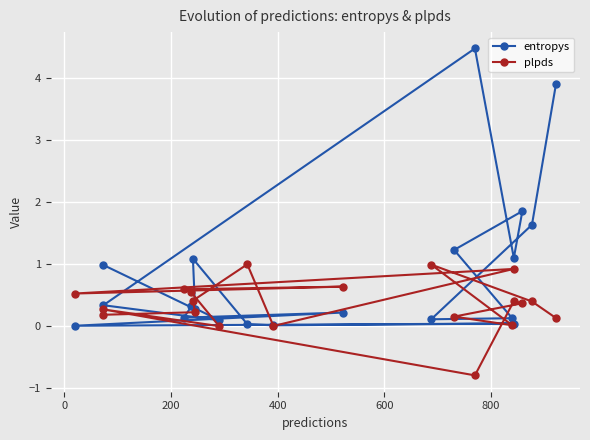

How many lines are shown in the chart?

2